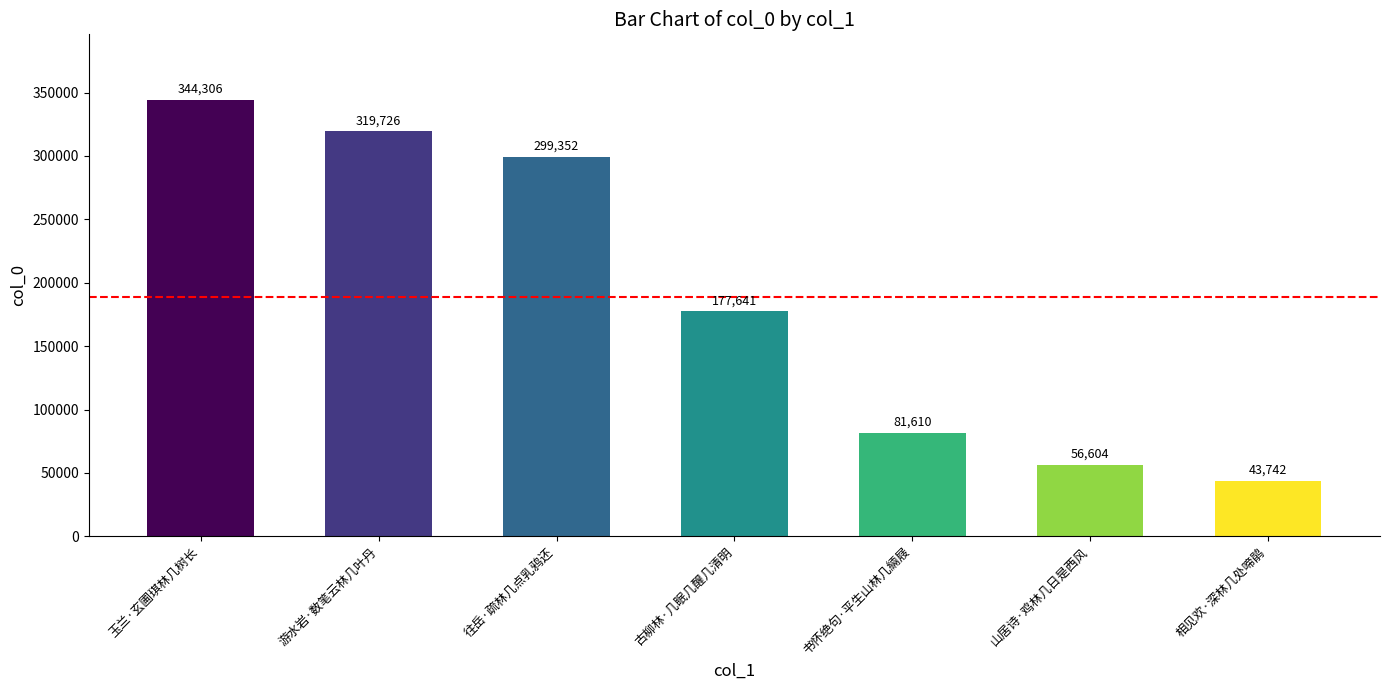

What is the value of the 1st bar from the left?

344306